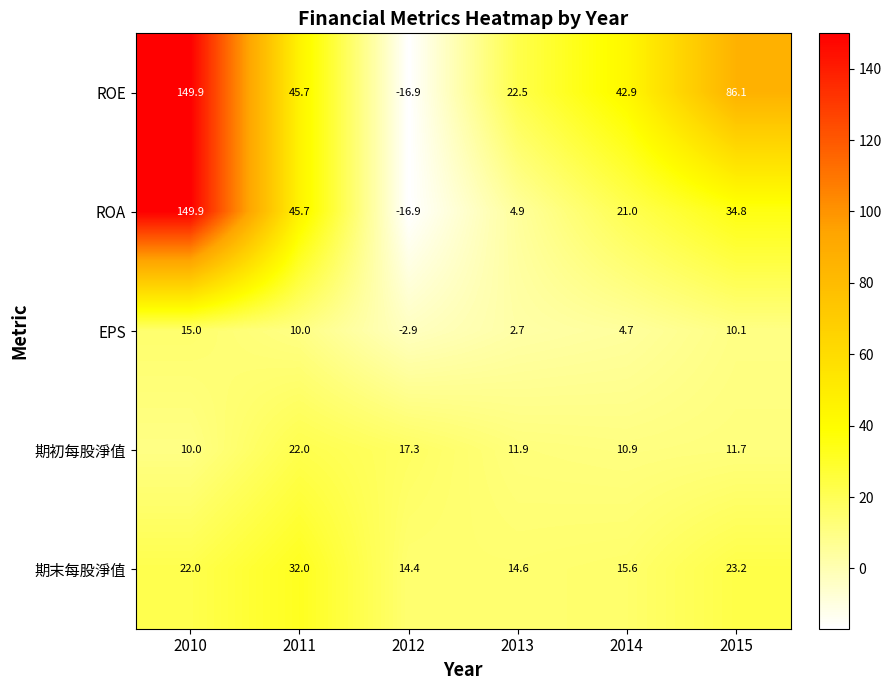

Reading left to right, list all the values displayed in this chart.

ROE: 2010=149.9	2011=45.7	2012=-16.9	2013=22.5	2014=42.9	2015=86.1
ROA: 2010=149.9	2011=45.7	2012=-16.9	2013=4.9	2014=21.0	2015=34.8
EPS: 2010=15.0	2011=10.0	2012=-2.9	2013=2.7	2014=4.7	2015=10.1
期初每股淨值: 2010=10.0	2011=22.0	2012=17.3	2013=11.9	2014=10.9	2015=11.7
期末每股淨值: 2010=22.0	2011=32.0	2012=14.4	2013=14.6	2014=15.6	2015=23.2